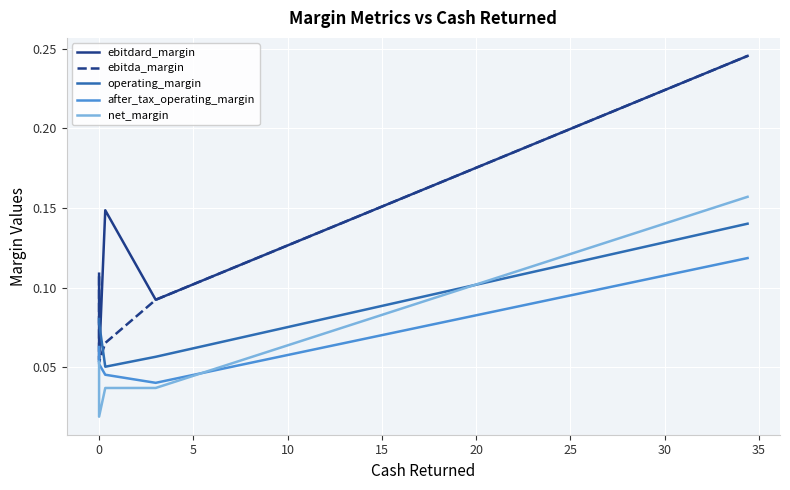

How many after_tax_operating_margin values are between 0 and 1?

5